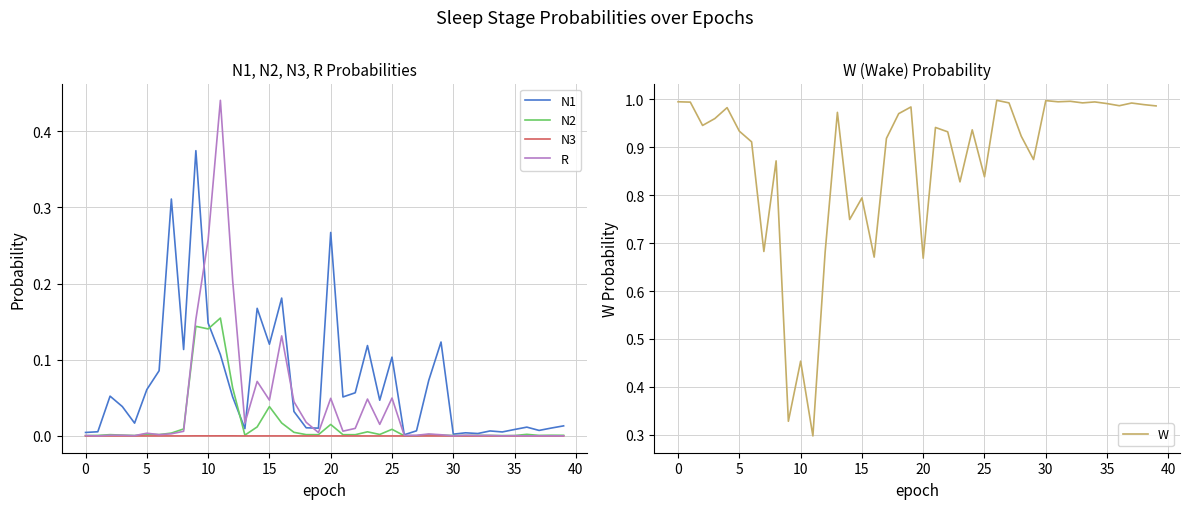

Which series has the largest total across all categories?

W